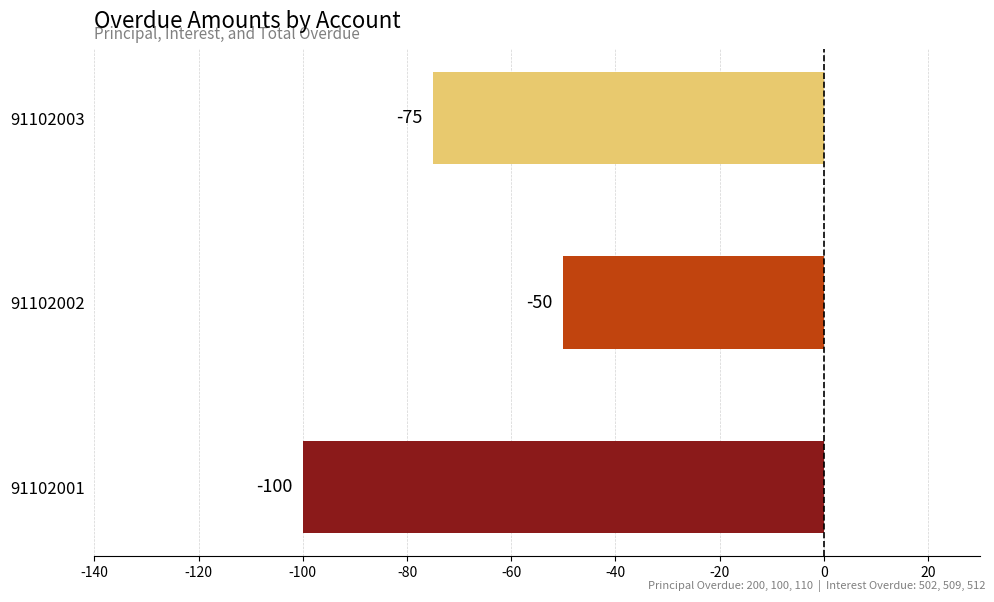

Count the number of data series in this chart.

1